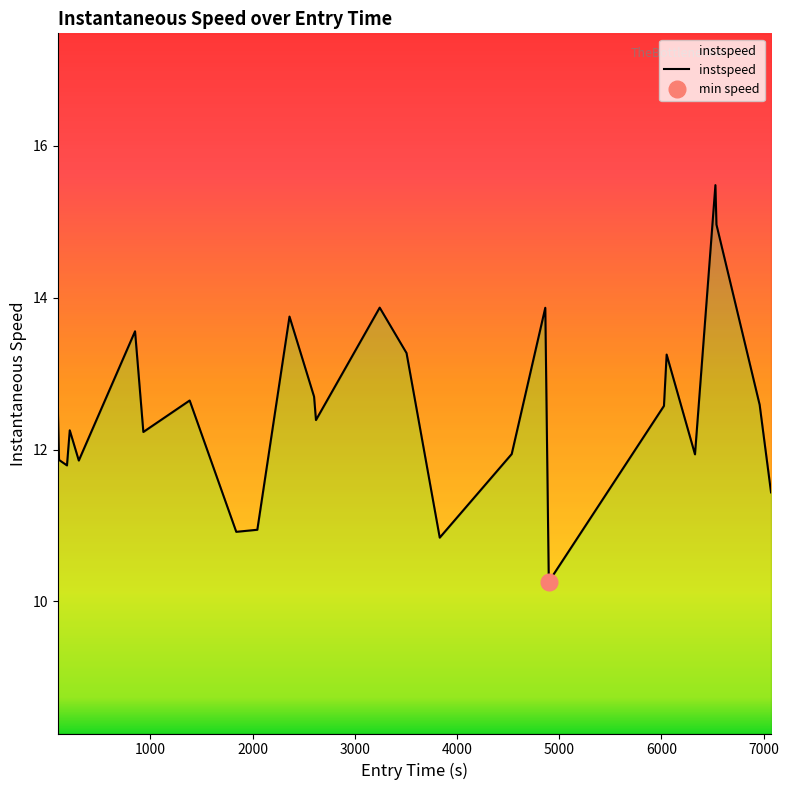

What is the maximum value shown in the chart?

15.5